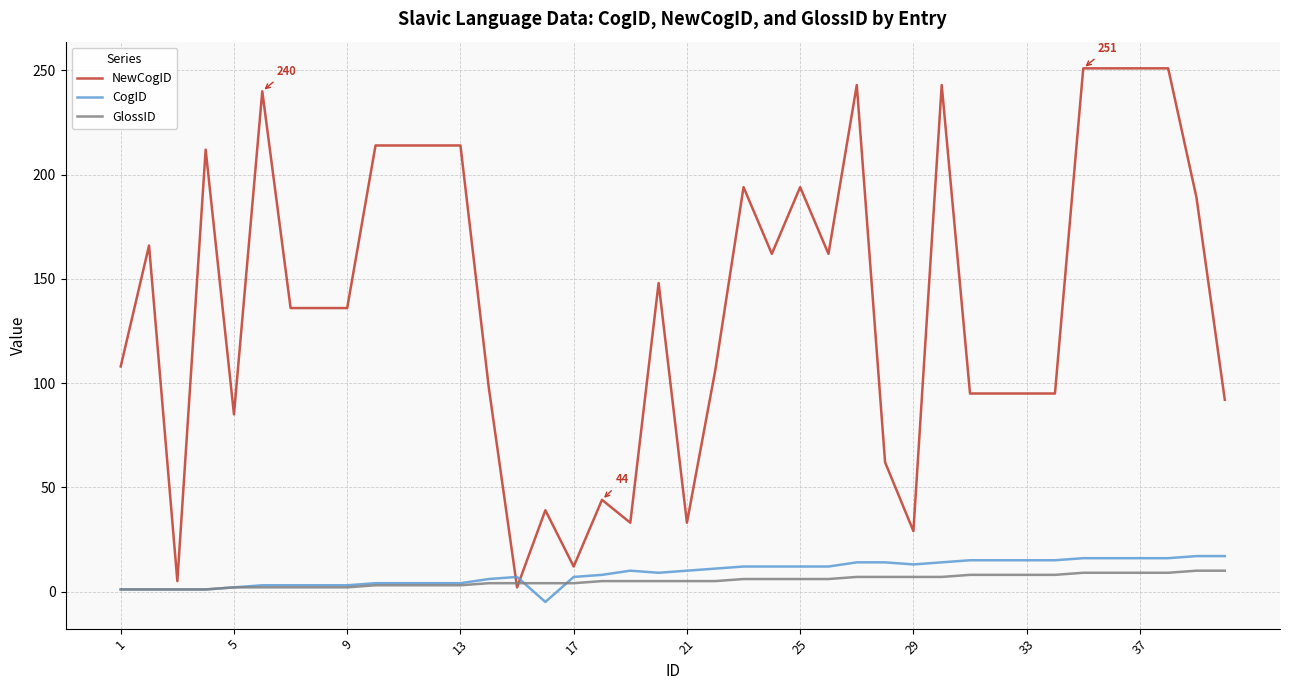

What is the maximum value shown in the chart?

251